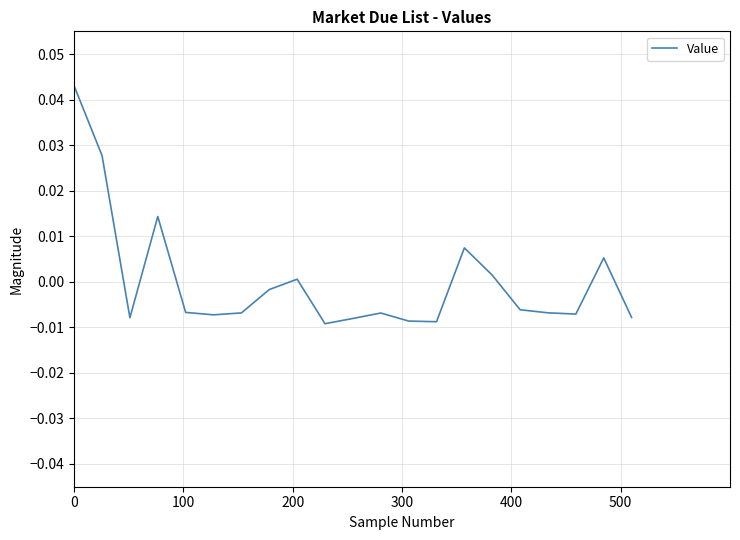

Does the chart have visible grid lines?

Yes